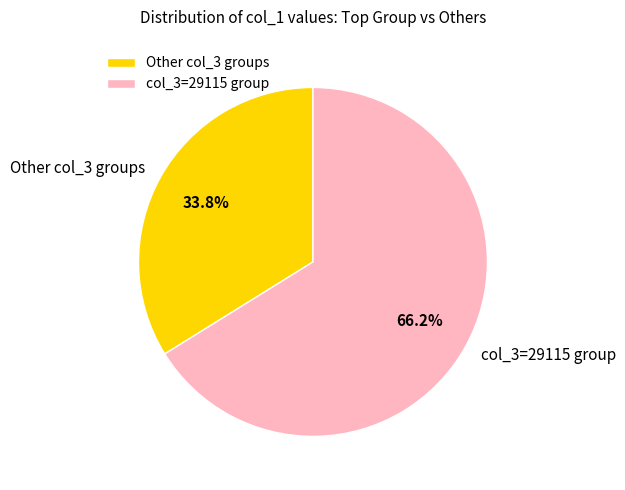

What is the majority slice?

col_3=29115 group